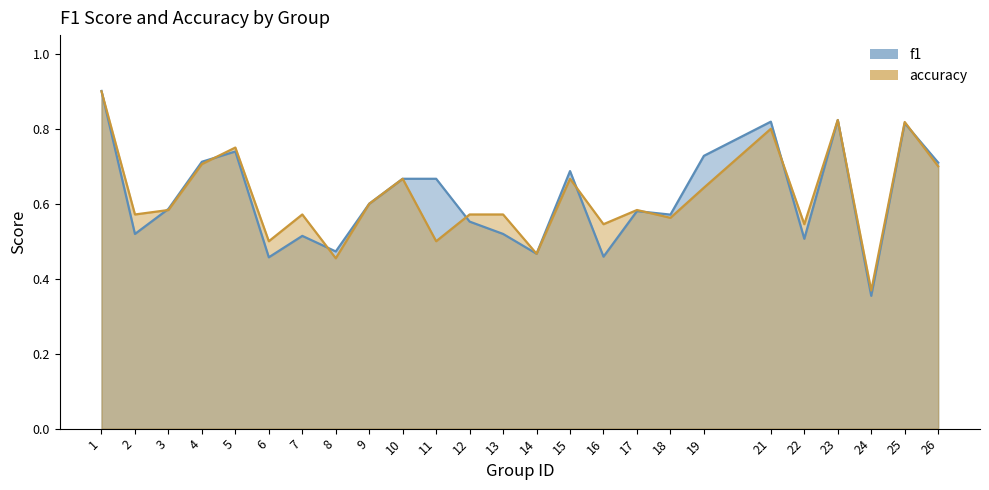

At which category does the chart reach its minimum across all series?

24